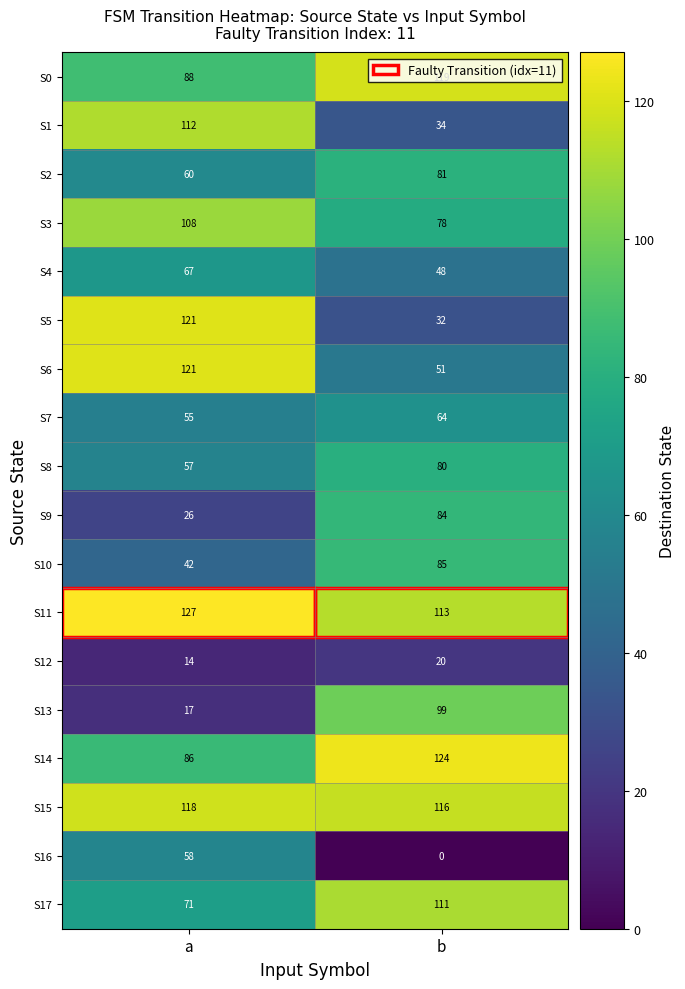

What is the total value across all series at b?

1339